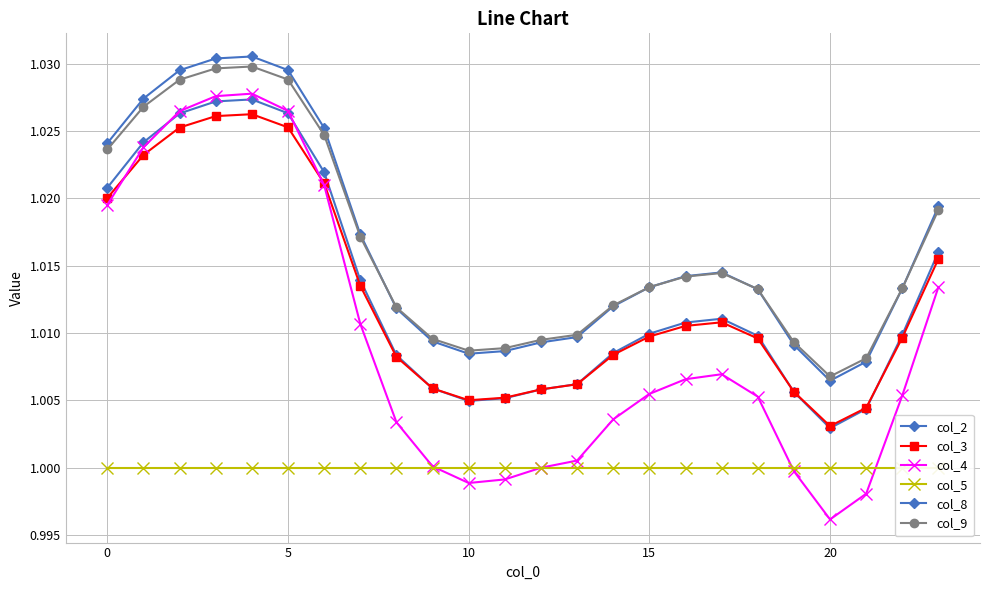

The col_5 series shows 0.4 at 20. True or false?

False